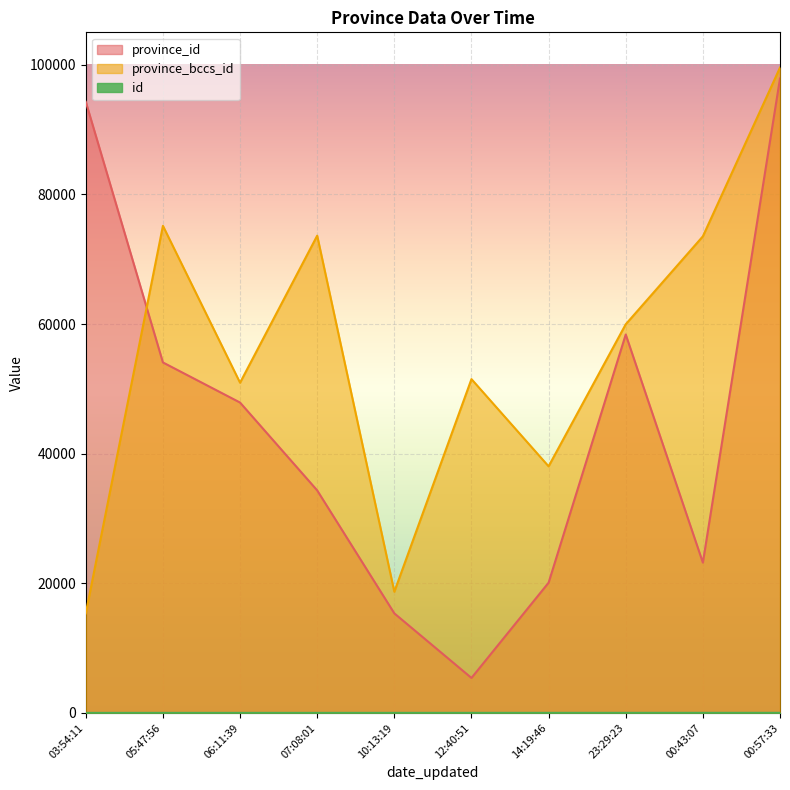

How many interior local peaks does the province_bccs_id series have?

3